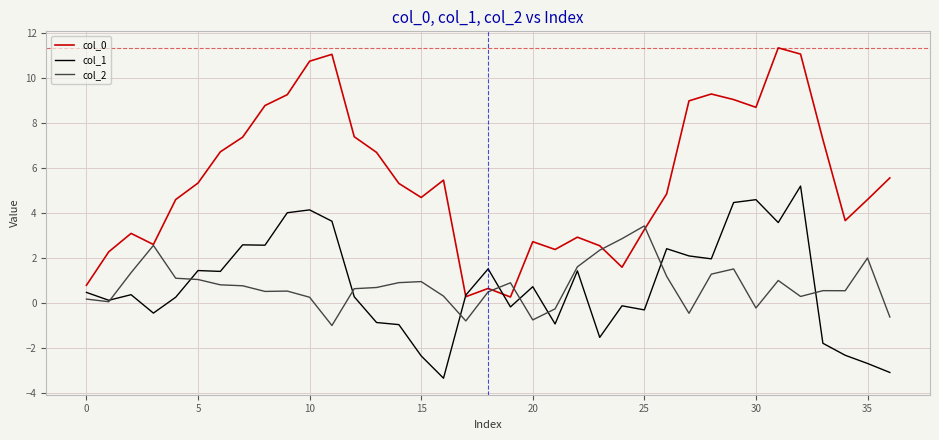

How many lines are shown in the chart?

3